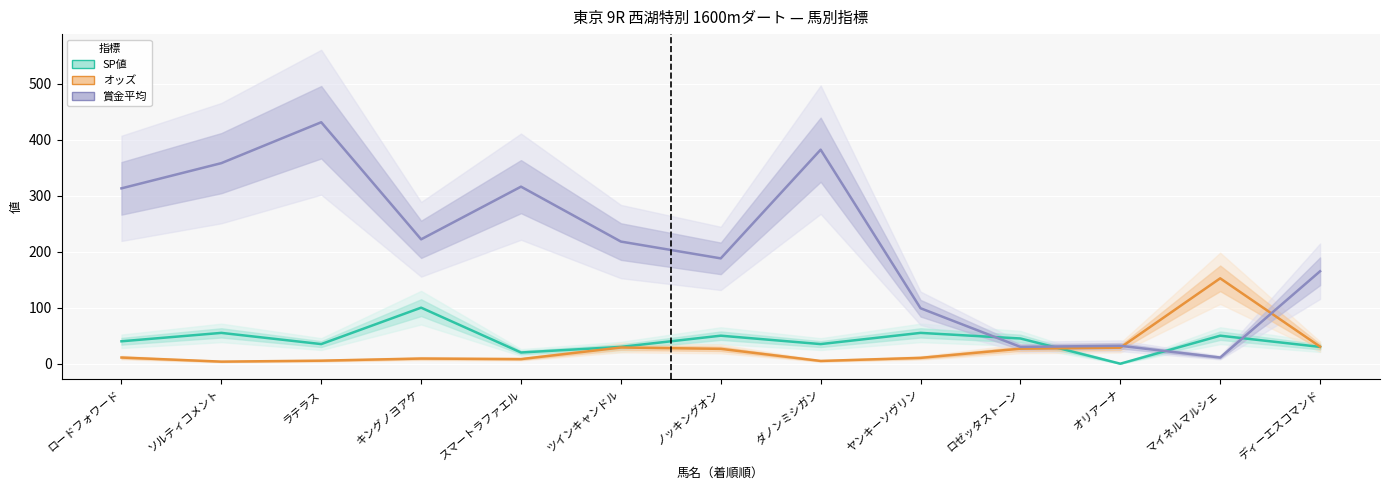

Count the number of data series in this chart.

3